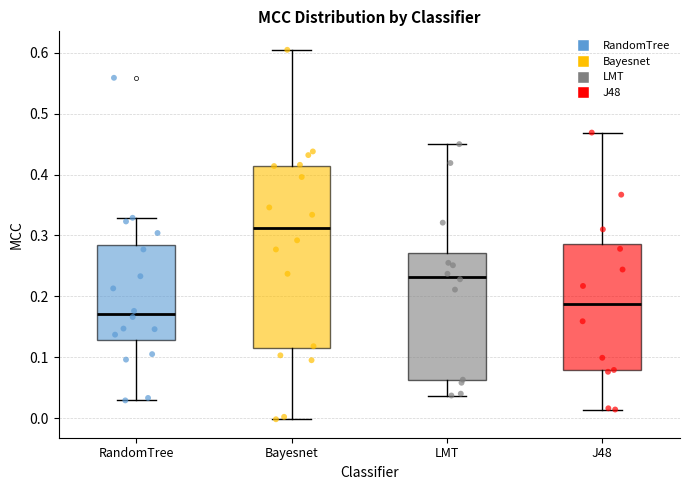

Comparing the boxes themselves (not the whiskers), which one is the tallest?

Bayesnet